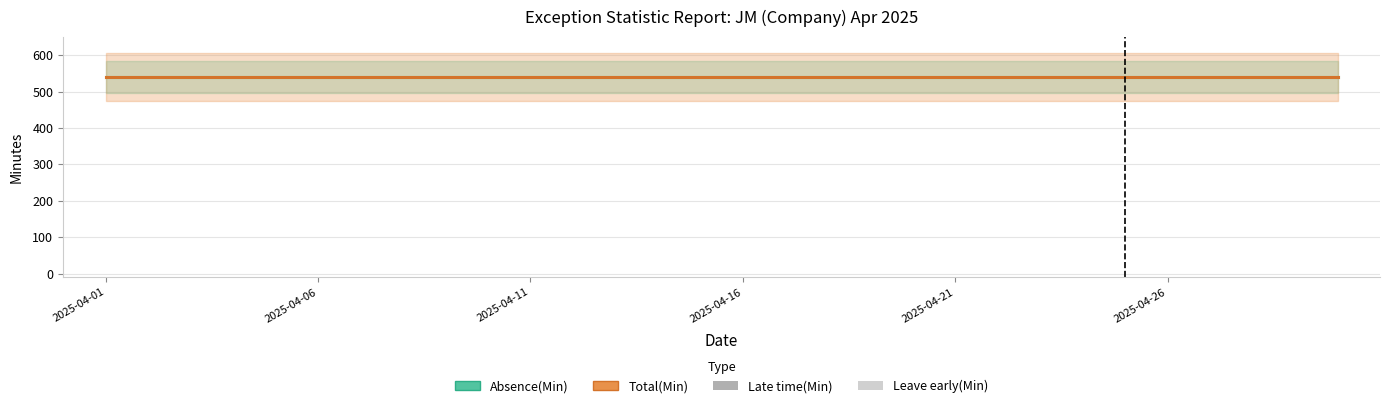

List the series in order of their peak value, highest first.

Absence(Min), Total(Min), Late time(Min), Leave early(Min)